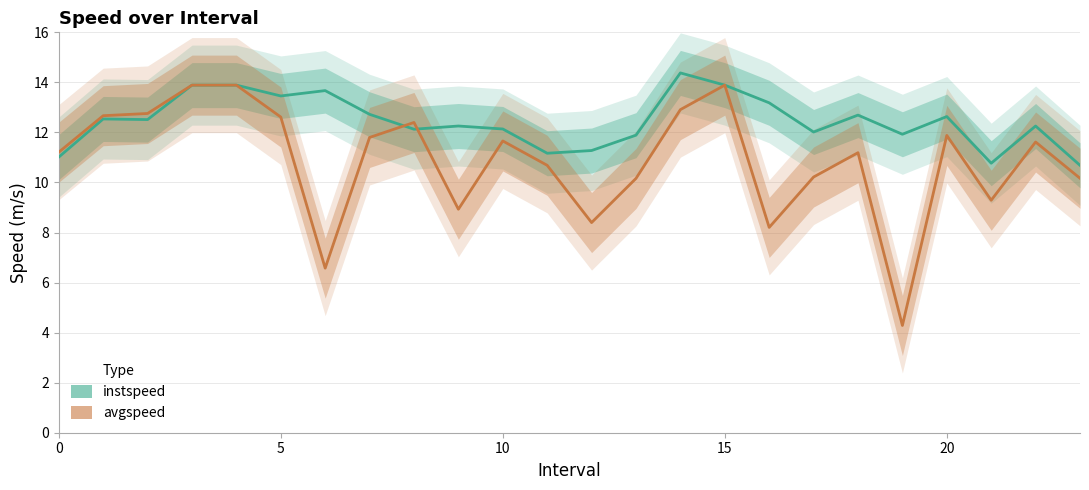

Reading left to right, transcribe all the data shown in this chart.

instspeed line: 11.0	12.5	12.5	13.9	13.9	13.5	13.7	12.7	12.1	12.3	12.1	11.2	11.3	11.9	14.4	13.9	13.2	12.0	12.7	11.9	12.6	10.8	12.3	10.7
avgspeed line: 11.2	12.7	12.8	13.9	13.9	12.6	6.6	11.8	12.4	8.9	11.7	10.7	8.4	10.2	12.9	13.9	8.2	10.2	11.2	4.3	11.9	9.3	11.6	10.2